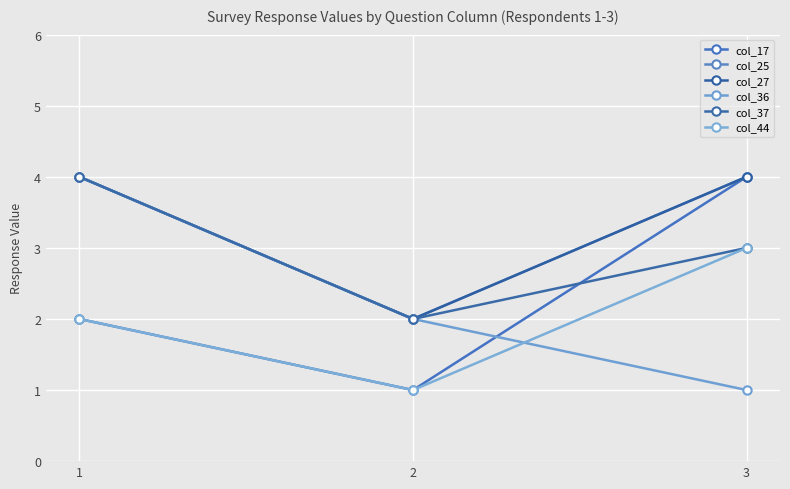

Does the chart have visible grid lines?

Yes